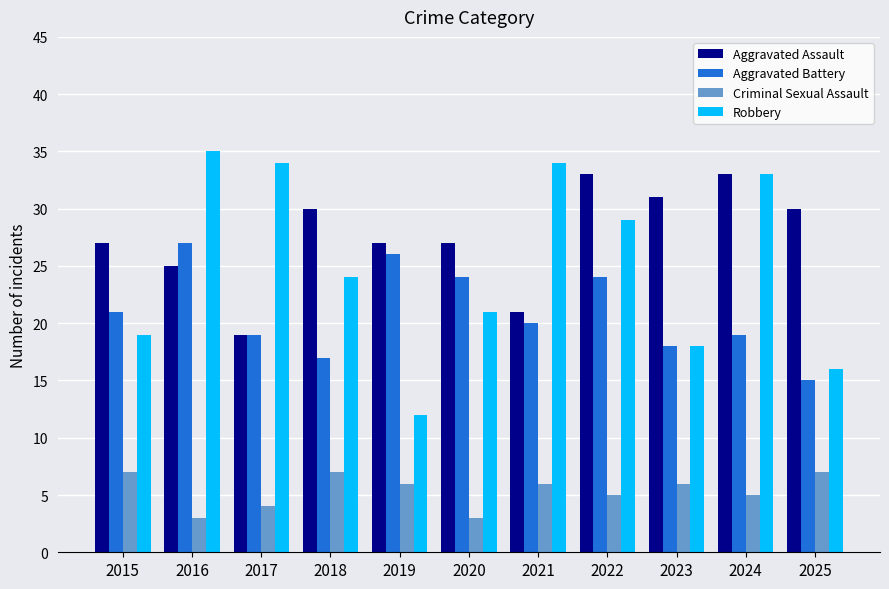

At how many categories does at least one series exceed 4?

11